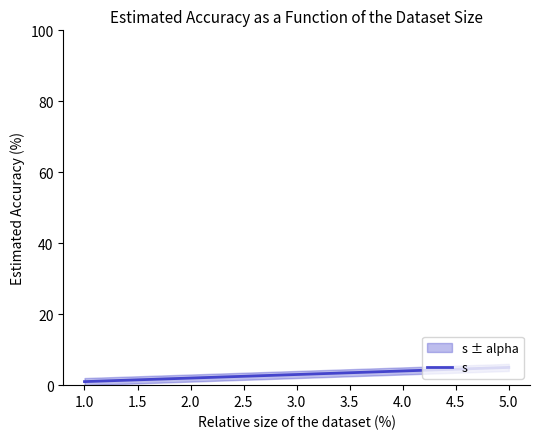

The s series shows 4 at 4.0. True or false?

True